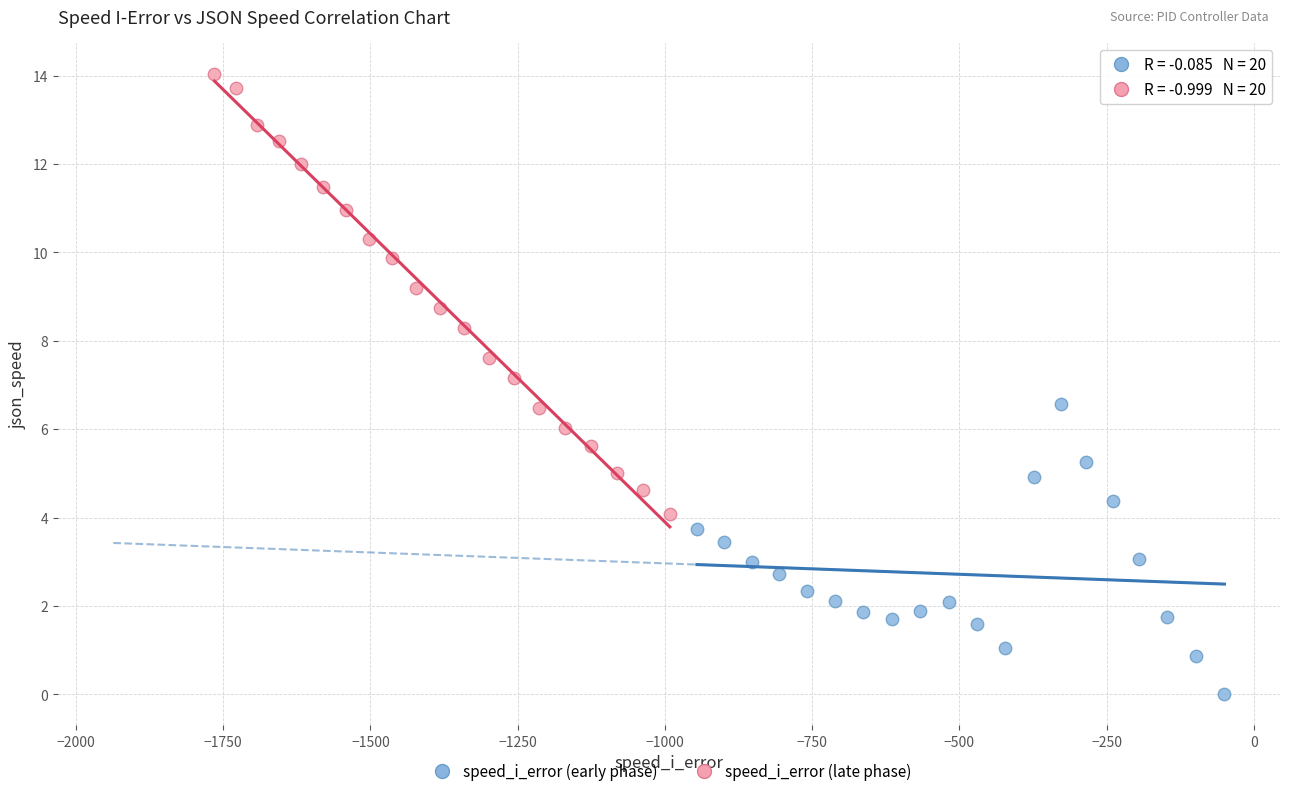

Which series reaches the minimum Y coordinate?

speed_i_error (early phase)